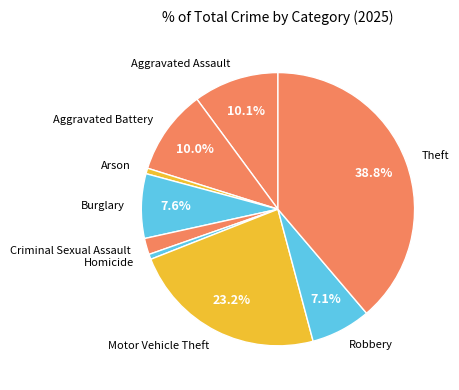

The Aggravated Assault slice represents 17% of the pie. True or false?

False